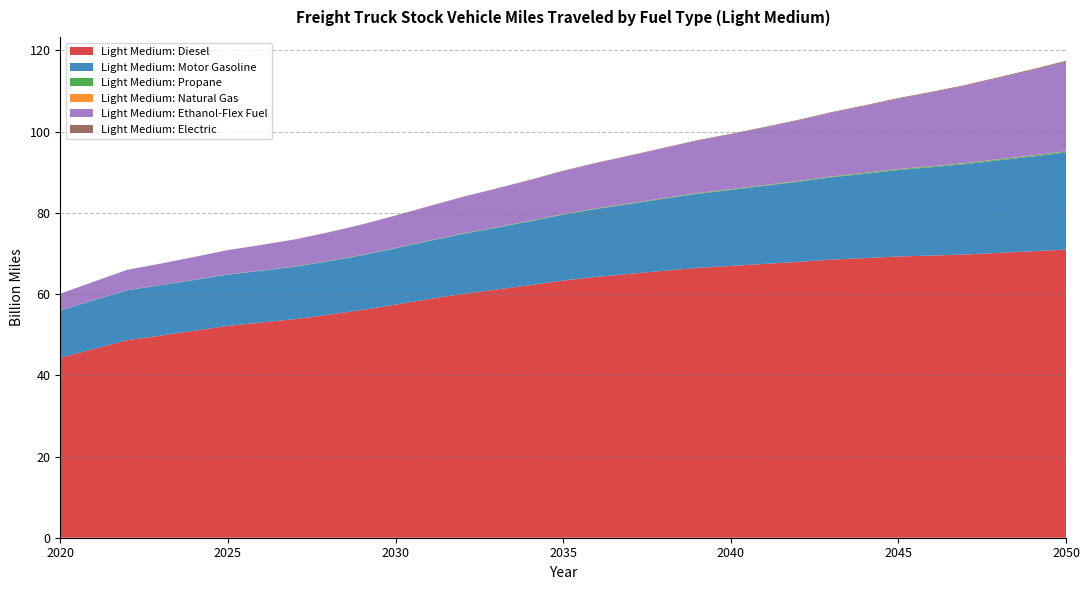

Reading left to right, transcribe all the data shown in this chart.

Light Medium: Diesel: 44.3	46.5	48.6	49.8	51.0	52.2	53.0	53.8	54.9	56.1	57.4	58.8	60.1	61.1	62.2	63.3	64.3	65.0	65.7	66.5	66.9	67.4	67.9	68.5	68.9	69.3	69.5	69.8	70.2	70.5	71.0
Light Medium: Motor Gasoline: 11.7	12.0	12.3	12.4	12.5	12.6	12.7	12.9	13.2	13.5	13.9	14.3	14.8	15.2	15.7	16.2	16.7	17.2	17.7	18.2	18.7	19.2	19.7	20.3	20.8	21.3	21.8	22.3	22.8	23.3	23.9
Light Medium: Propane: 0.0	0.0	0.0	0.0	0.0	0.0	0.0	0.1	0.1	0.1	0.1	0.1	0.1	0.1	0.1	0.1	0.1	0.1	0.1	0.1	0.1	0.2	0.2	0.2	0.2	0.2	0.2	0.2	0.2	0.2	0.2
Light Medium: Natural Gas: 0.0	0.0	0.0	0.0	0.0	0.0	0.0	0.0	0.0	0.0	0.0	0.0	0.0	0.0	0.0	0.0	0.0	0.0	0.0	0.0	0.0	0.0	0.1	0.1	0.1	0.1	0.1	0.1	0.1	0.1	0.1
Light Medium: Ethanol-Flex Fuel: 4.1	4.5	5.0	5.3	5.6	5.9	6.3	6.6	7.0	7.5	7.9	8.4	8.9	9.5	10.0	10.6	11.1	11.7	12.3	12.9	13.5	14.2	14.9	15.7	16.5	17.3	18.1	19.0	20.0	21.0	22.0
Light Medium: Electric: 0.0	0.0	0.0	0.0	0.0	0.0	0.0	0.0	0.1	0.1	0.1	0.1	0.1	0.1	0.1	0.1	0.1	0.1	0.1	0.1	0.1	0.2	0.2	0.2	0.2	0.2	0.2	0.2	0.2	0.2	0.2